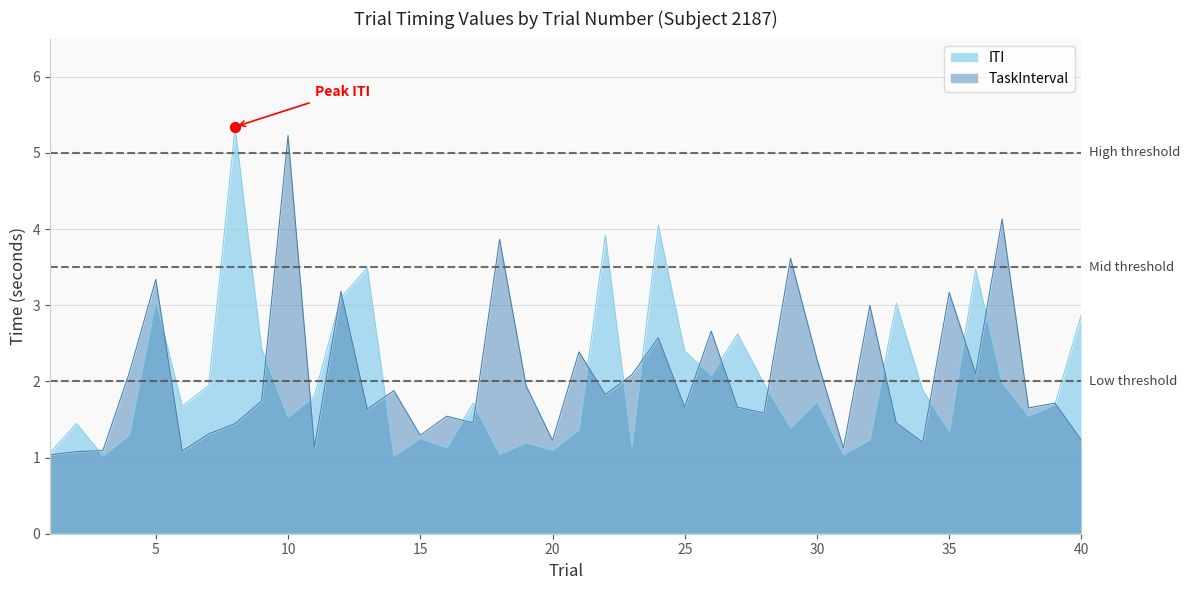

Which series contains the highest Y value?

ITI